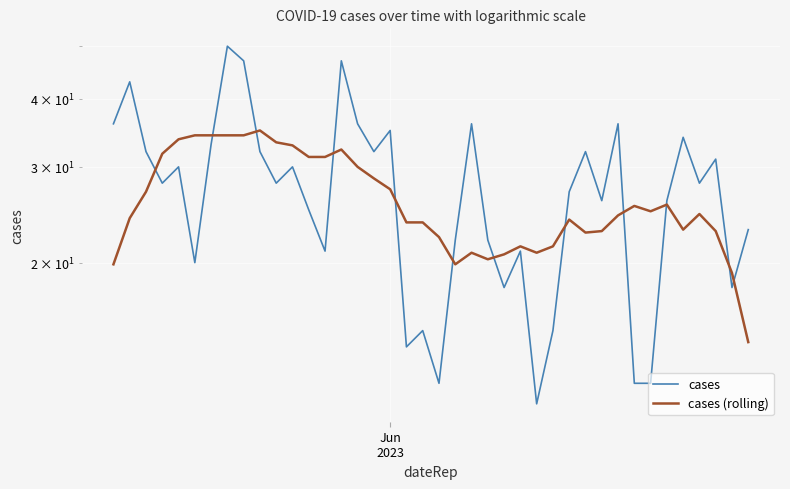

Reading left to right, extract all data points from this chart.

cases: 36.0	43.0	32.0	28.0	30.0	20.0	33.0	50.0	47.0	32.0	28.0	30.0	25.0	21.0	47.0	36.0	32.0	35.0	14.0	15.0	12.0	22.0	36.0	22.0	18.0	21.0	11.0	15.0	27.0	32.0	26.0	36.0	12.0	12.0	26.0	34.0	28.0	31.0	18.0	23.0
cases (rolling): 19.9	24.1	27.0	31.7	33.7	34.3	34.3	34.3	34.3	35.0	33.3	32.9	31.3	31.3	32.3	30.0	28.6	27.3	23.7	23.7	22.3	19.9	20.9	20.3	20.7	21.4	20.9	21.4	24.0	22.7	22.9	24.4	25.4	24.9	25.6	23.0	24.6	22.9	19.1	14.3